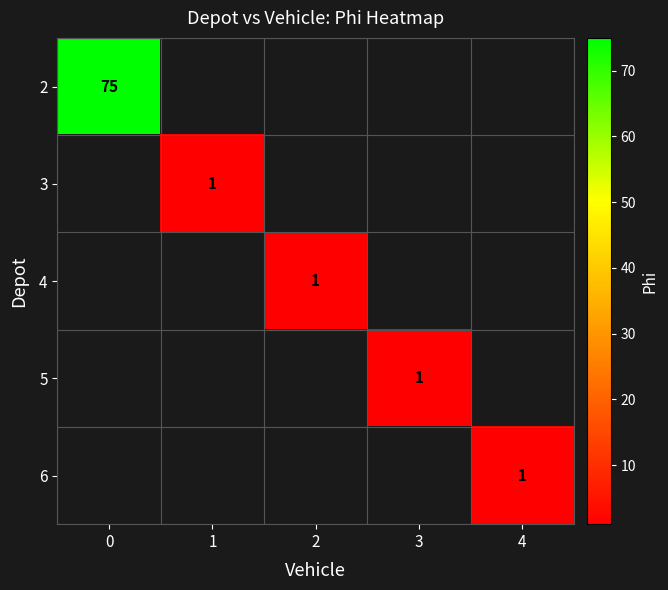

What is the smallest value displayed?

1.0